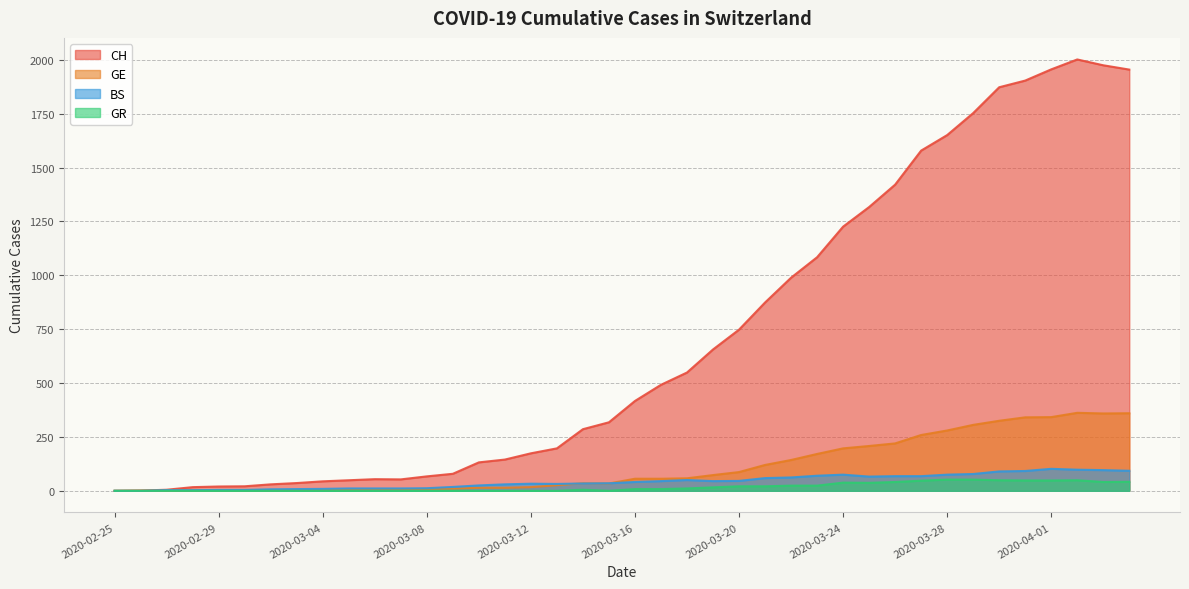

Reading left to right, extract all data points from this chart.

CH: 2020-02-25=0	2020-02-26=1	2020-02-27=5	2020-02-28=17	2020-02-29=20	2020-03-01=21	2020-03-02=30	2020-03-03=36	2020-03-04=44	2020-03-05=49	2020-03-06=54	2020-03-07=53	2020-03-08=67	2020-03-09=79	2020-03-10=132	2020-03-11=145	2020-03-12=174	2020-03-13=197	2020-03-14=286	2020-03-15=318	2020-03-16=417	2020-03-17=492	2020-03-18=549	2020-03-19=656	2020-03-20=748	2020-03-21=874	2020-03-22=989	2020-03-23=1084	2020-03-24=1226	2020-03-25=1317	2020-03-26=1421	2020-03-27=1579	2020-03-28=1651	2020-03-29=1753	2020-03-30=1873	2020-03-31=1904	2020-04-01=1956	2020-04-02=2002	2020-04-03=1975	2020-04-04=1955
GE: 2020-02-25=0	2020-02-26=1	2020-02-27=1	2020-02-28=2	2020-02-29=3	2020-03-01=3	2020-03-02=3	2020-03-03=4	2020-03-04=4	2020-03-05=5	2020-03-06=7	2020-03-07=7	2020-03-08=9	2020-03-09=10	2020-03-10=14	2020-03-11=14	2020-03-12=17	2020-03-13=26	2020-03-14=35	2020-03-15=34	2020-03-16=56	2020-03-17=56	2020-03-18=58	2020-03-19=73	2020-03-20=87	2020-03-21=120	2020-03-22=143	2020-03-23=171	2020-03-24=197	2020-03-25=208	2020-03-26=220	2020-03-27=259	2020-03-28=280	2020-03-29=306	2020-03-30=325	2020-03-31=341	2020-04-01=342	2020-04-02=362	2020-04-03=359	2020-04-04=360
BS: 2020-02-25=0	2020-02-26=0	2020-02-27=3	2020-02-28=3	2020-02-29=4	2020-03-01=4	2020-03-02=7	2020-03-03=8	2020-03-04=9	2020-03-05=11	2020-03-06=11	2020-03-07=11	2020-03-08=12	2020-03-09=18	2020-03-10=25	2020-03-11=30	2020-03-12=33	2020-03-13=32	2020-03-14=34	2020-03-15=35	2020-03-16=41	2020-03-17=45	2020-03-18=50	2020-03-19=45	2020-03-20=46	2020-03-21=59	2020-03-22=62	2020-03-23=70	2020-03-24=75	2020-03-25=66	2020-03-26=68	2020-03-27=68	2020-03-28=75	2020-03-29=78	2020-03-30=90	2020-03-31=92	2020-04-01=102	2020-04-02=98	2020-04-03=96	2020-04-04=93
GR: 2020-02-25=0	2020-02-26=0	2020-02-27=0	2020-02-28=0	2020-02-29=0	2020-03-01=0	2020-03-02=0	2020-03-03=0	2020-03-04=0	2020-03-05=0	2020-03-06=0	2020-03-07=0	2020-03-08=0	2020-03-09=0	2020-03-10=0	2020-03-11=0	2020-03-12=0	2020-03-13=0	2020-03-14=5	2020-03-15=0	2020-03-16=8	2020-03-17=8	2020-03-18=11	2020-03-19=16	2020-03-20=21	2020-03-21=21	2020-03-22=24	2020-03-23=24	2020-03-24=38	2020-03-25=37	2020-03-26=41	2020-03-27=47	2020-03-28=52	2020-03-29=52	2020-03-30=49	2020-03-31=48	2020-04-01=48	2020-04-02=49	2020-04-03=41	2020-04-04=42